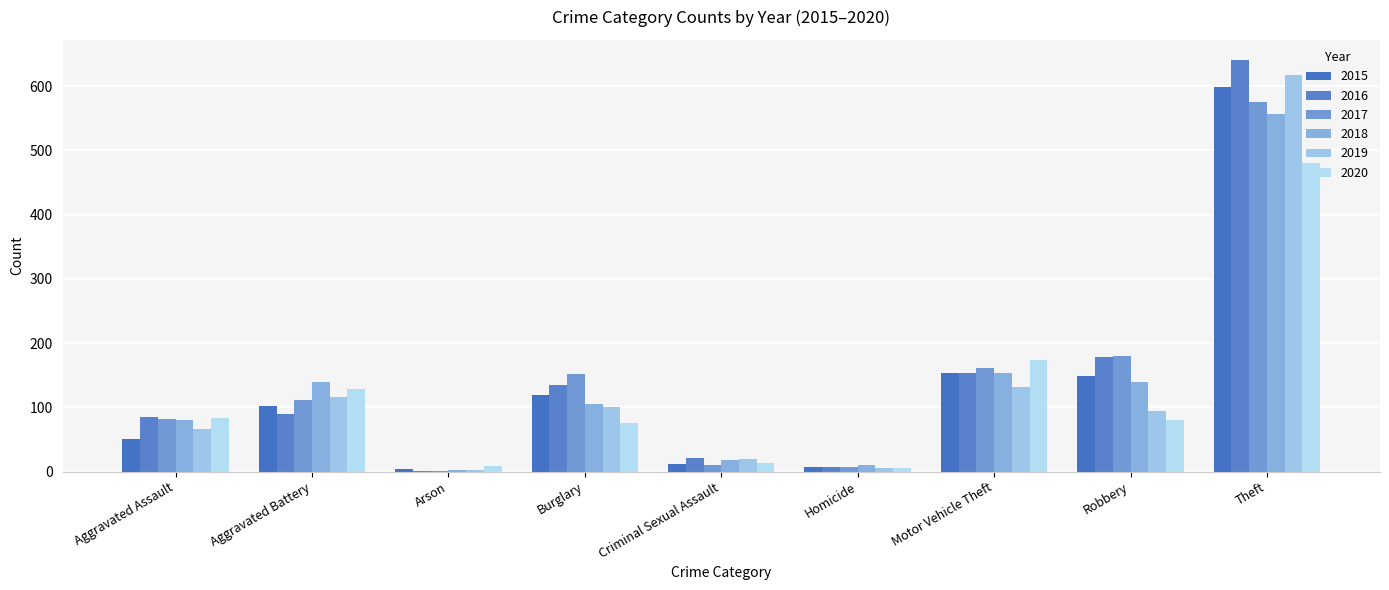

At which label is 2016 closest to 320?

Robbery